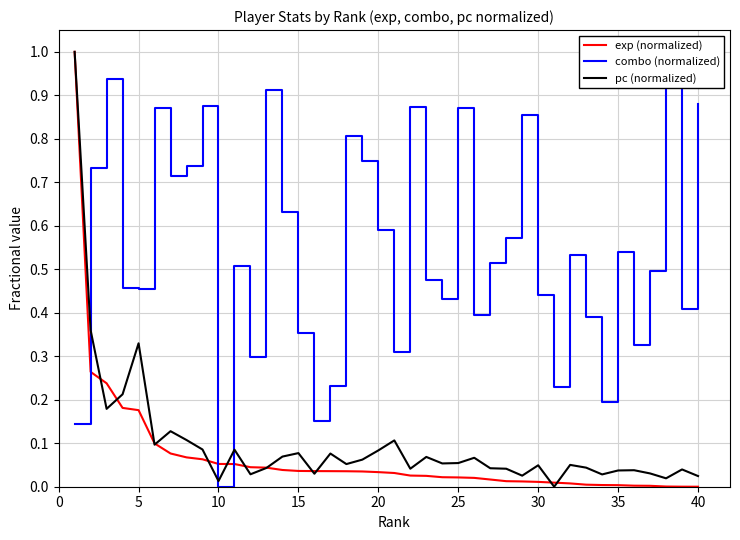

The pc (normalized) series shows 0.0 at 25. True or false?

False